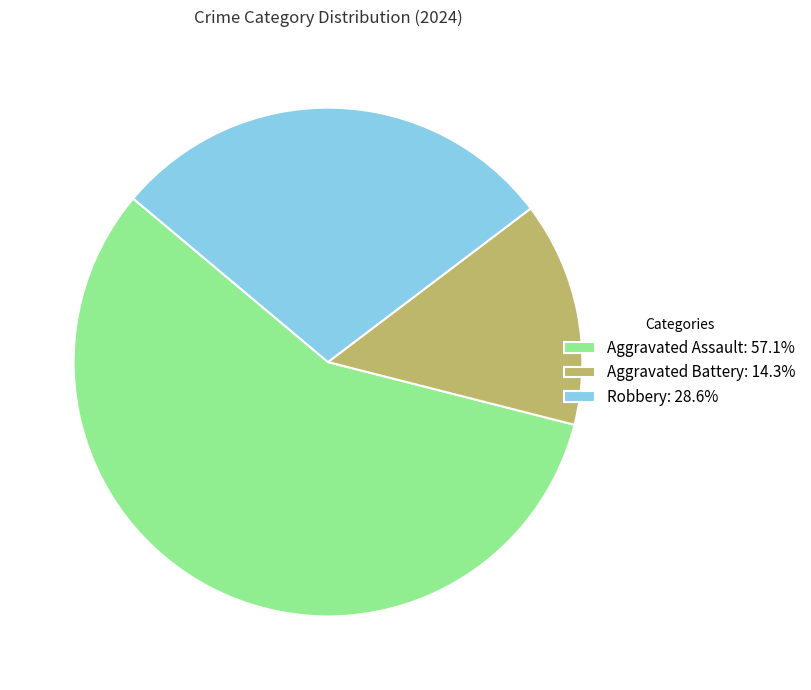

Rank the categories by value from highest to lowest.

Aggravated Assault, Robbery, Aggravated Battery